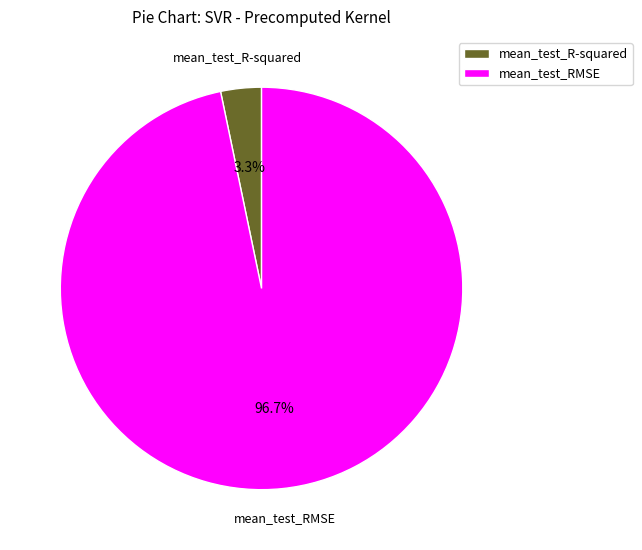

What is the total percentage of mean_test_R-squared and mean_test_RMSE?

100.0%